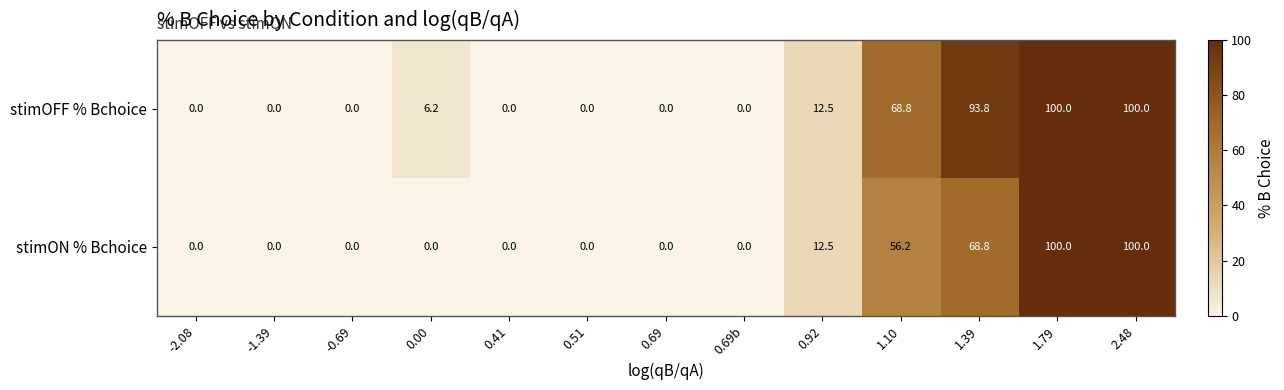

What is the difference between the second highest and minimum values in the stimOFF % Bchoice series?

100.0